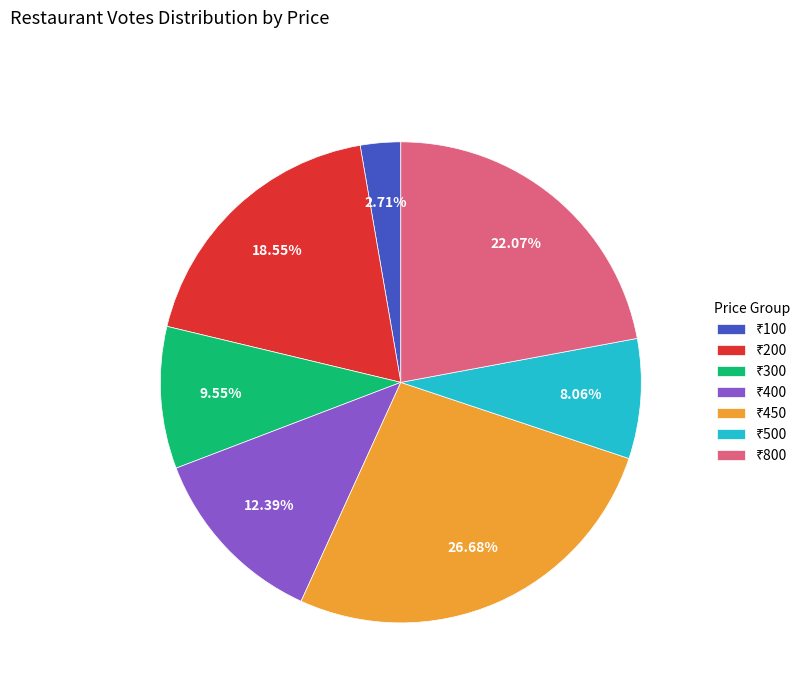

Is there a majority slice in this chart?

No